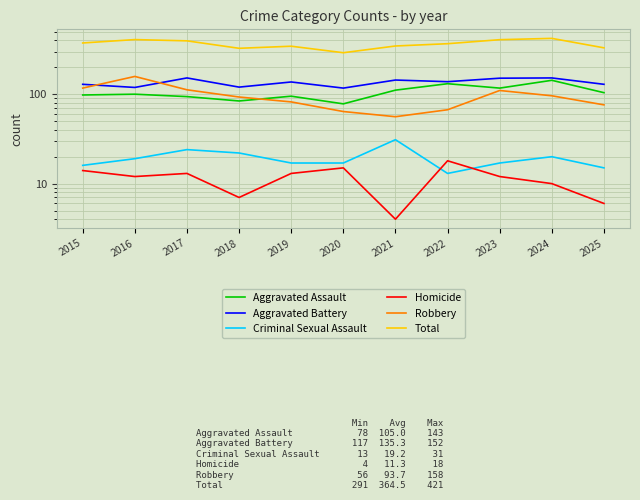

Reading left to right, extract all data points from this chart.

Aggravated Assault: 98	100	94	84	95	78	111	131	117	143	104
Aggravated Battery: 129	119	152	120	137	117	144	138	151	152	129
Criminal Sexual Assault: 16	19	24	22	17	17	31	13	17	20	15
Homicide: 14	12	13	7	13	15	4	18	12	10	6
Robbery: 117	158	112	93	82	64	56	67	110	96	76
Total: 374	408	395	326	344	291	346	367	407	421	330